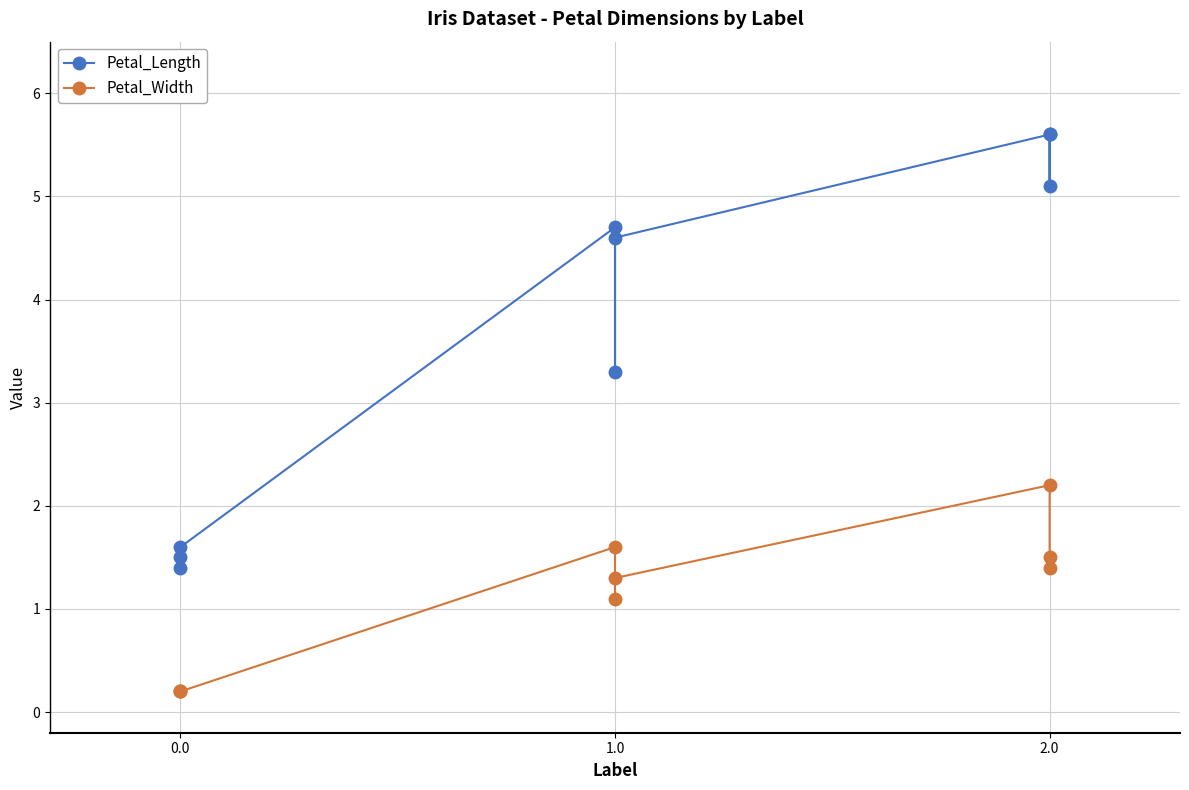

Rank the series by their average value, from lowest to highest.

Petal_Width, Petal_Length